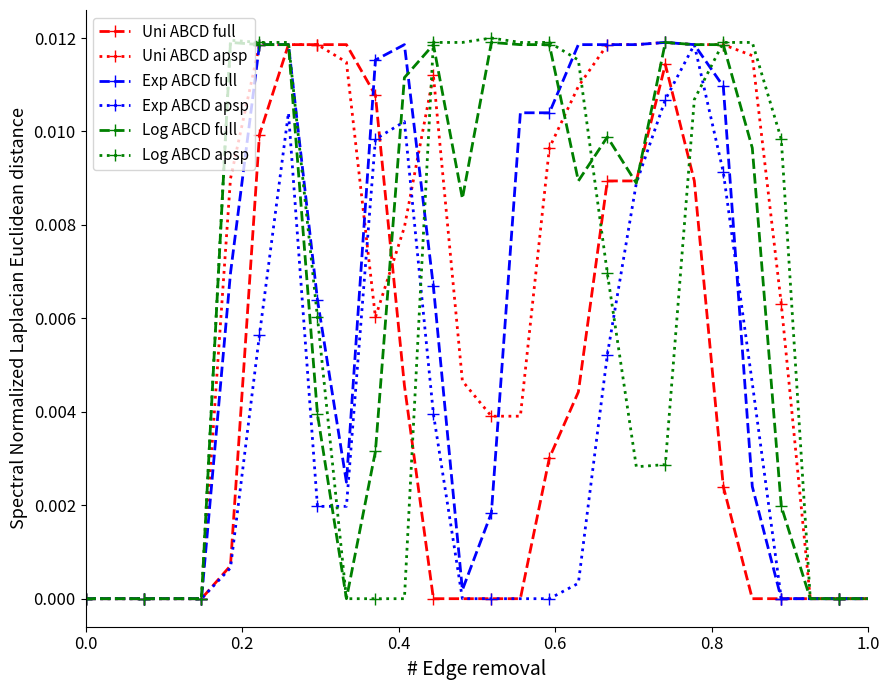

True or false: Log ABCD full has more than 0 interior local peaks.

True